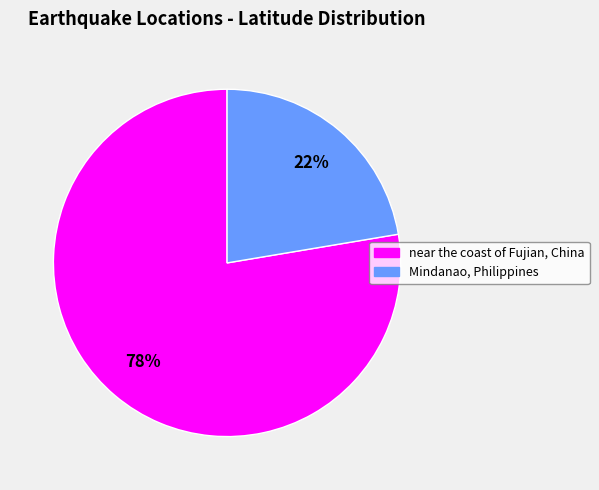

To the nearest percent, what percentage of the pie is near the coast of Fujian, China?

78%